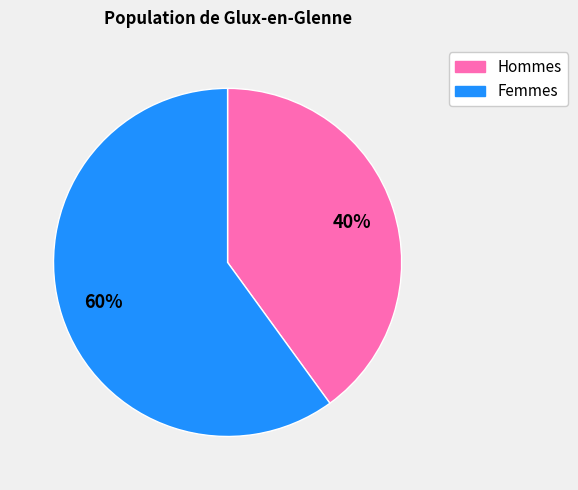

The Femmes slice represents 73% of the pie. True or false?

False